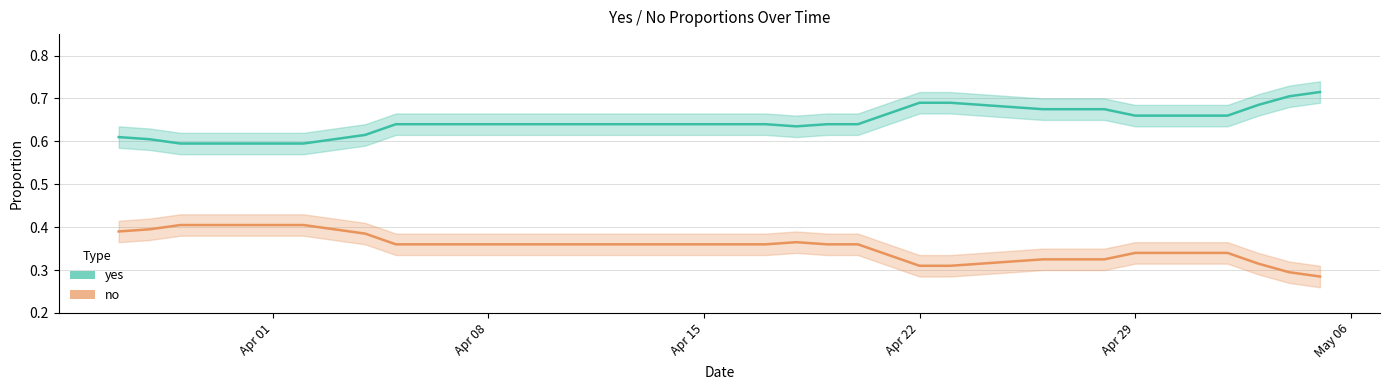

True or false: yes and no intersect in this chart.

False